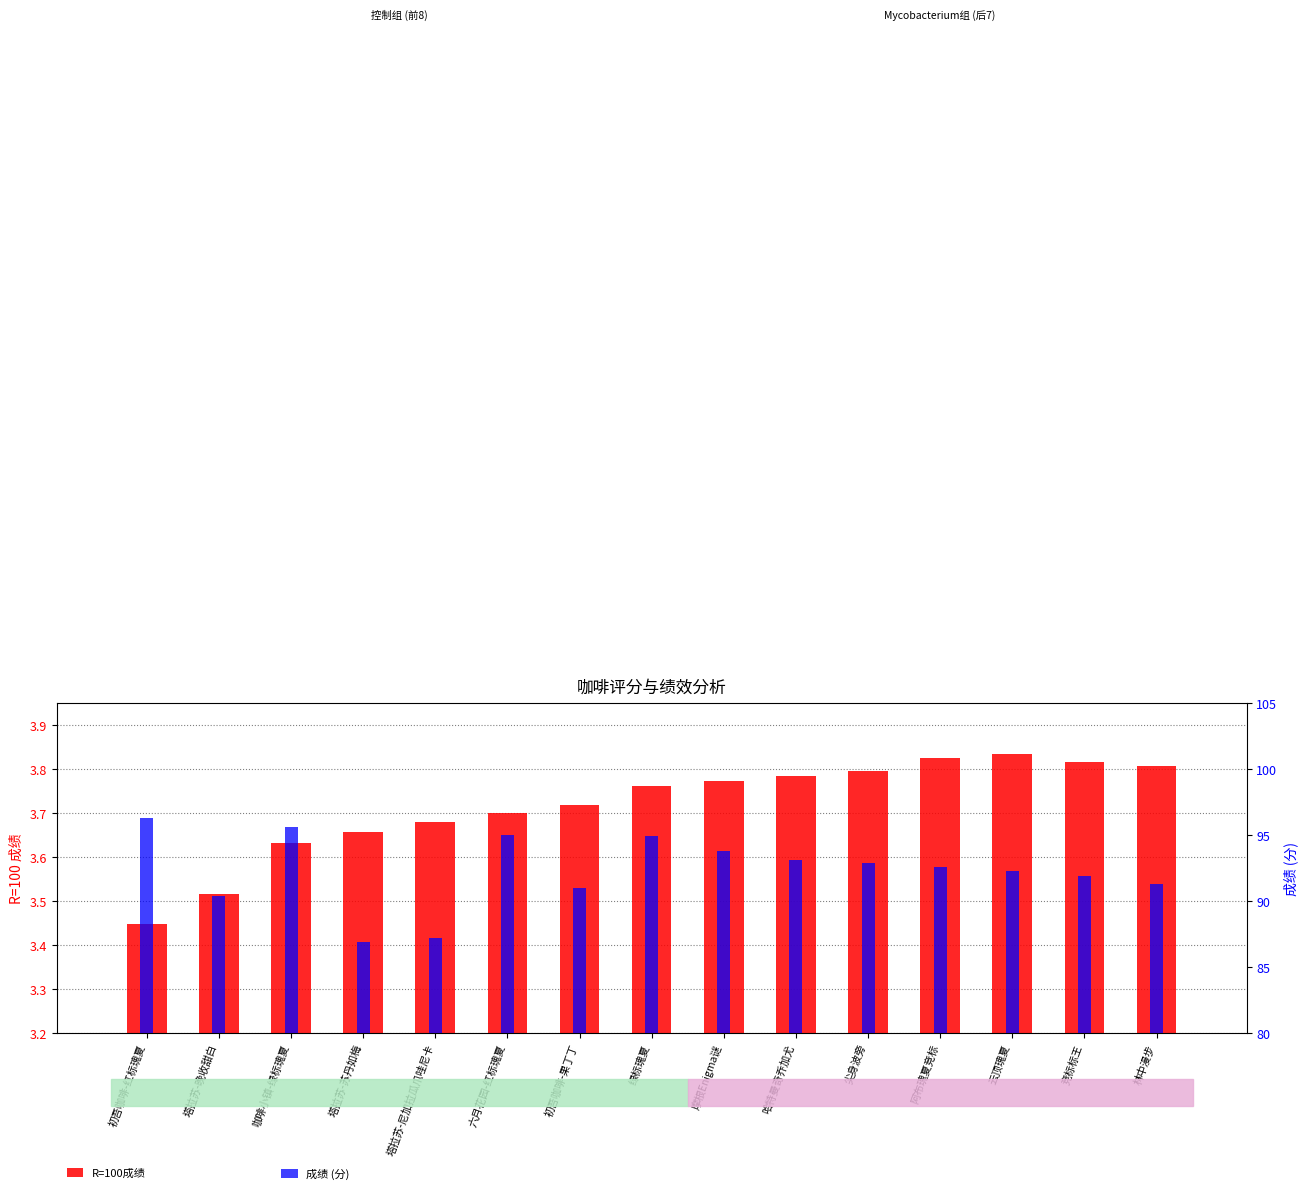

What is the value of the 成绩 (分) bar at the 4th from the left?

86.9